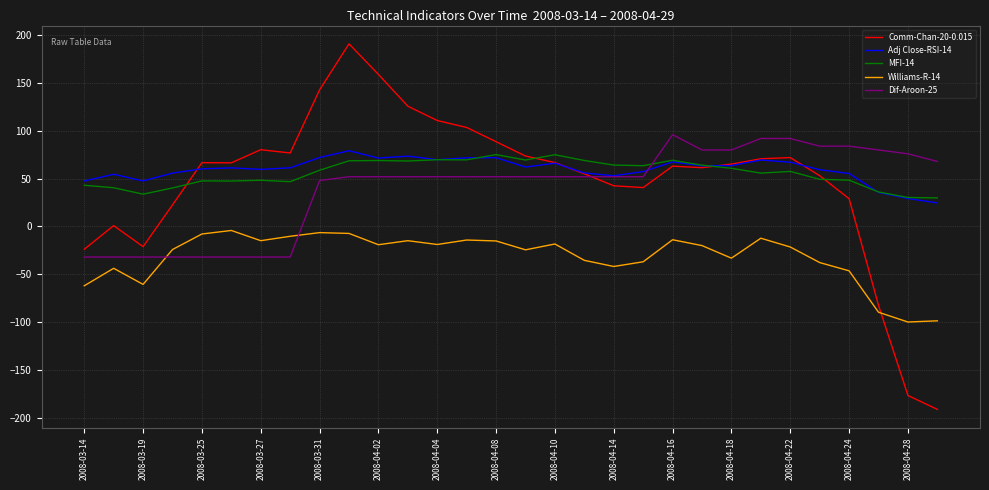

What is the highest value of the Adj Close-RSI-14 series?

79.2